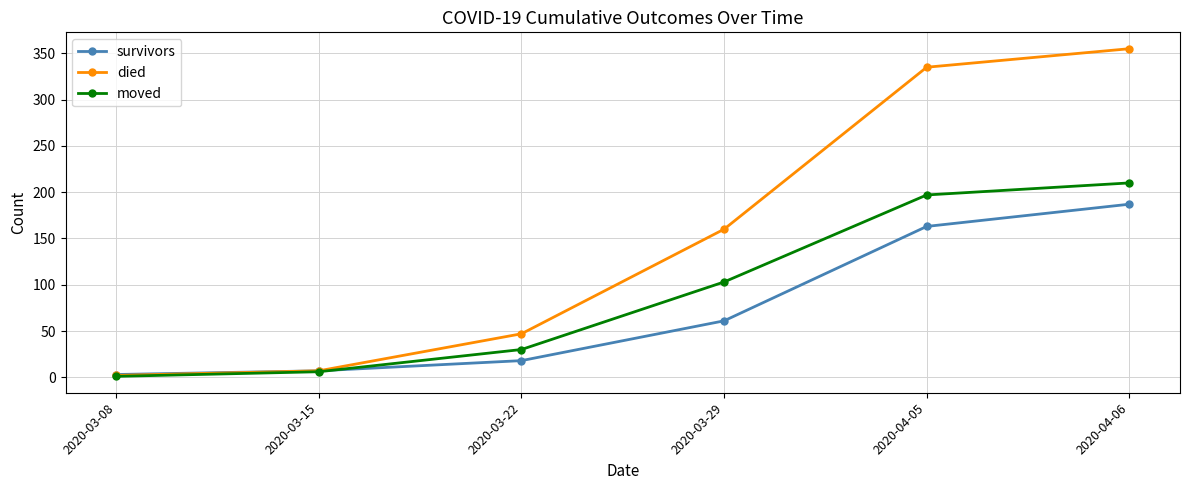

Rank the categories by survivors value from lowest to highest.

2020-03-08, 2020-03-15, 2020-03-22, 2020-03-29, 2020-04-05, 2020-04-06